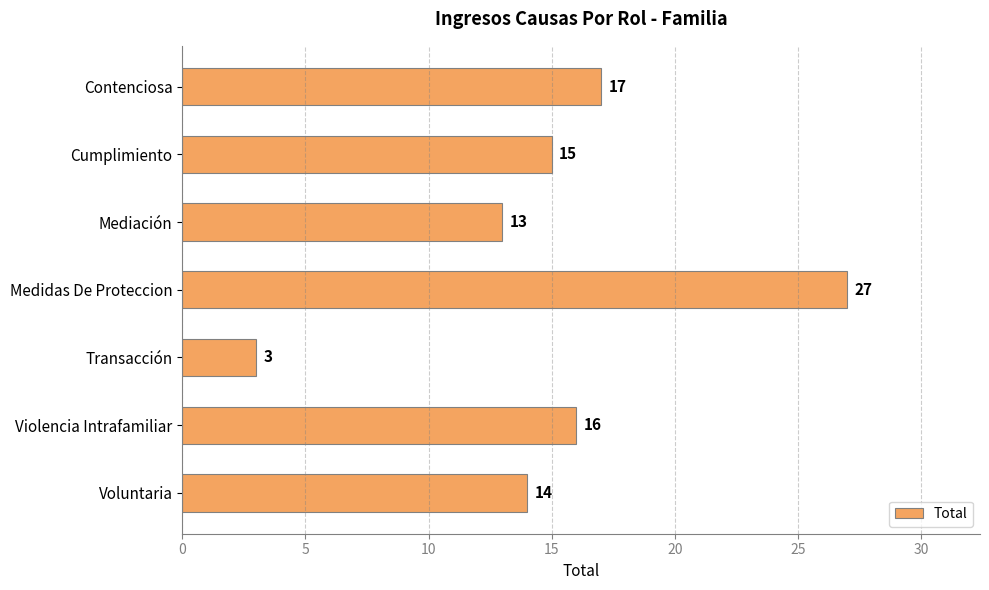

What position from the bottom is Contenciosa?

7